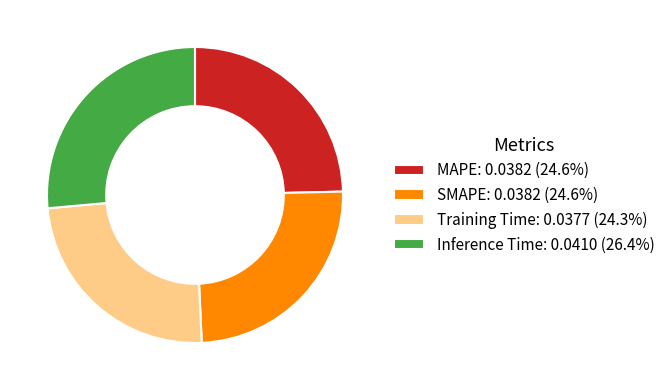

Is it true that Training Time is 15% of the pie?

False